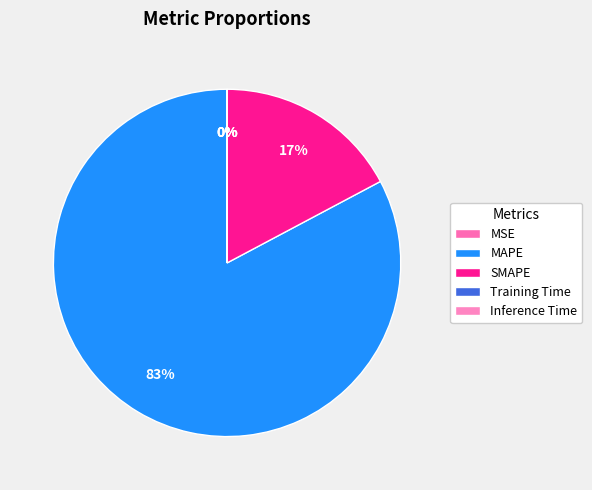

How many segments does this pie chart have?

5